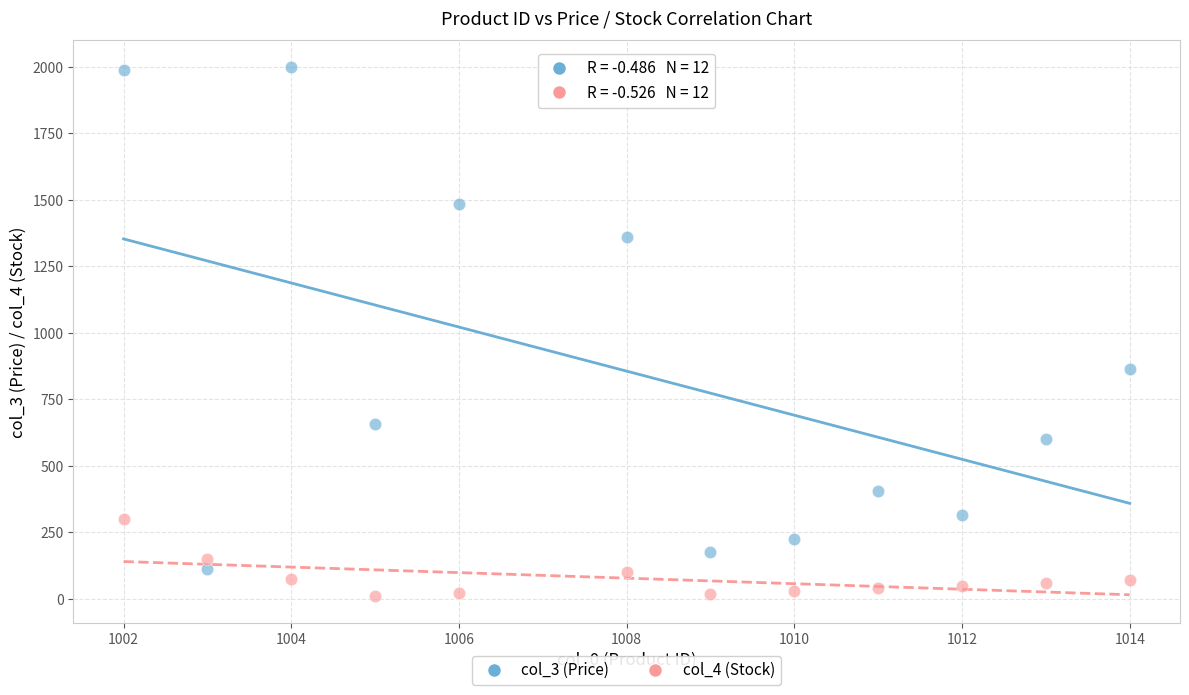

Across all data points, what is the range of X values (max minus min)?

12